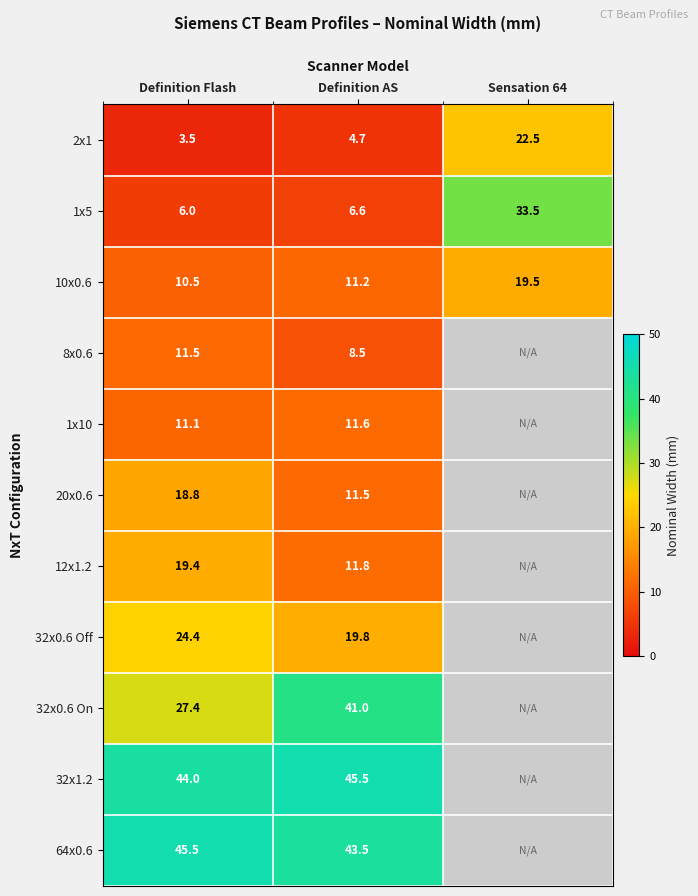

What is the sum of the 2x1 values at Sensation 64 and Definition Flash?

26.0